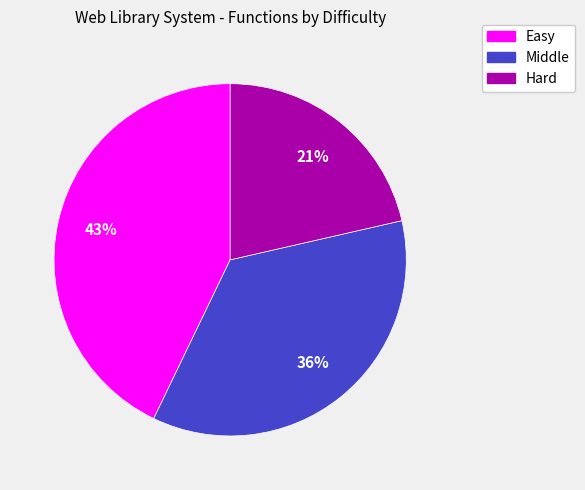

Which slice is the smallest?

Hard